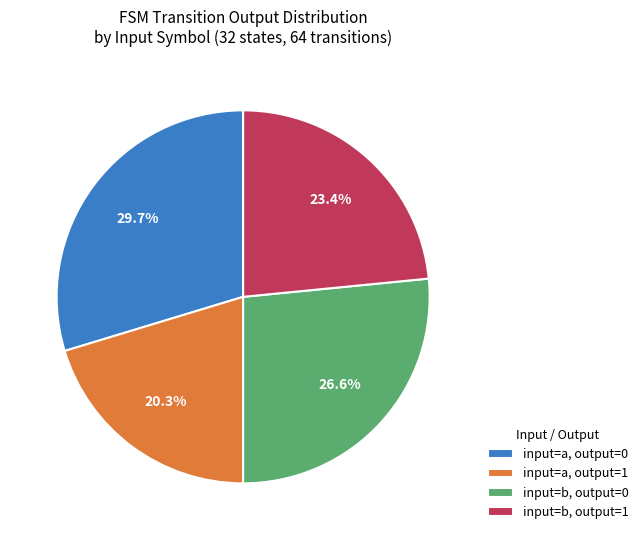

Between input=b, output=1 and input=a, output=0, which is larger?

input=a, output=0